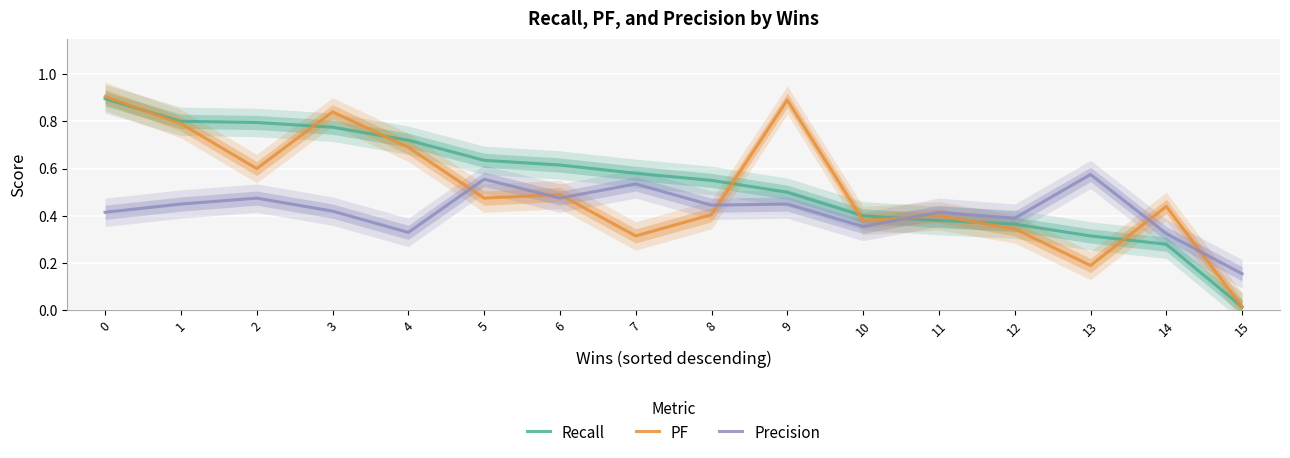

What is the maximum value for PF?

0.9